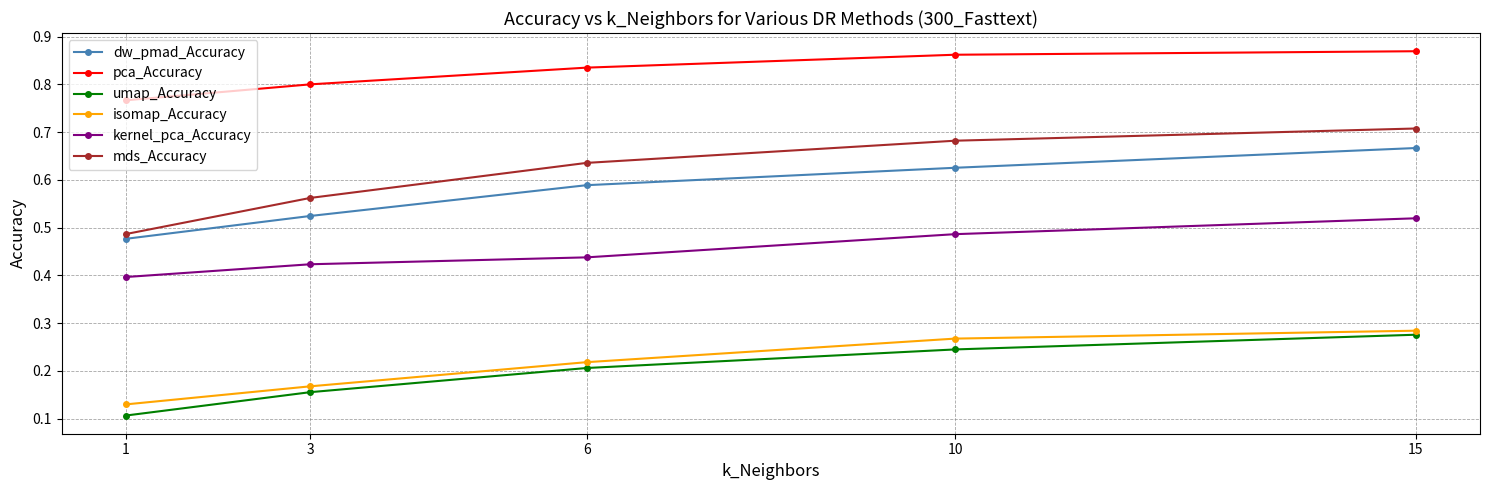

Count the isomap_Accuracy values in the range 0 to 1.

5